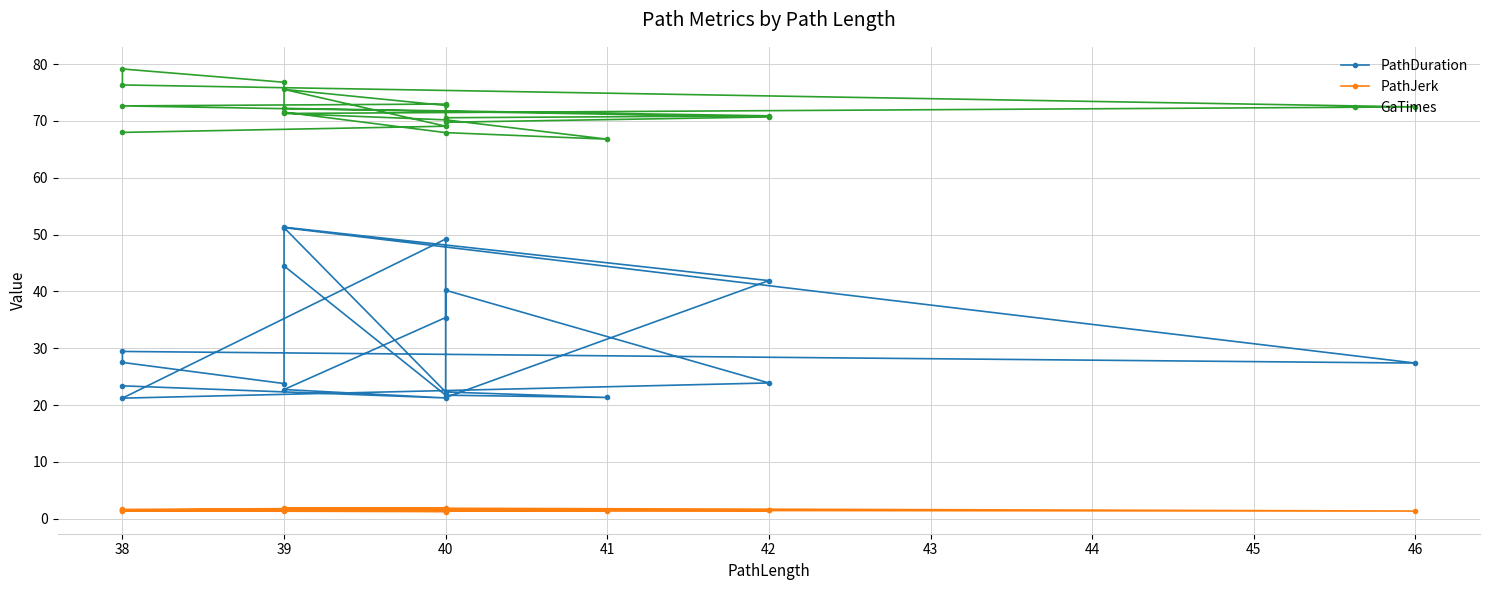

What are all the series names shown in the legend?

PathDuration, PathJerk, GaTimes